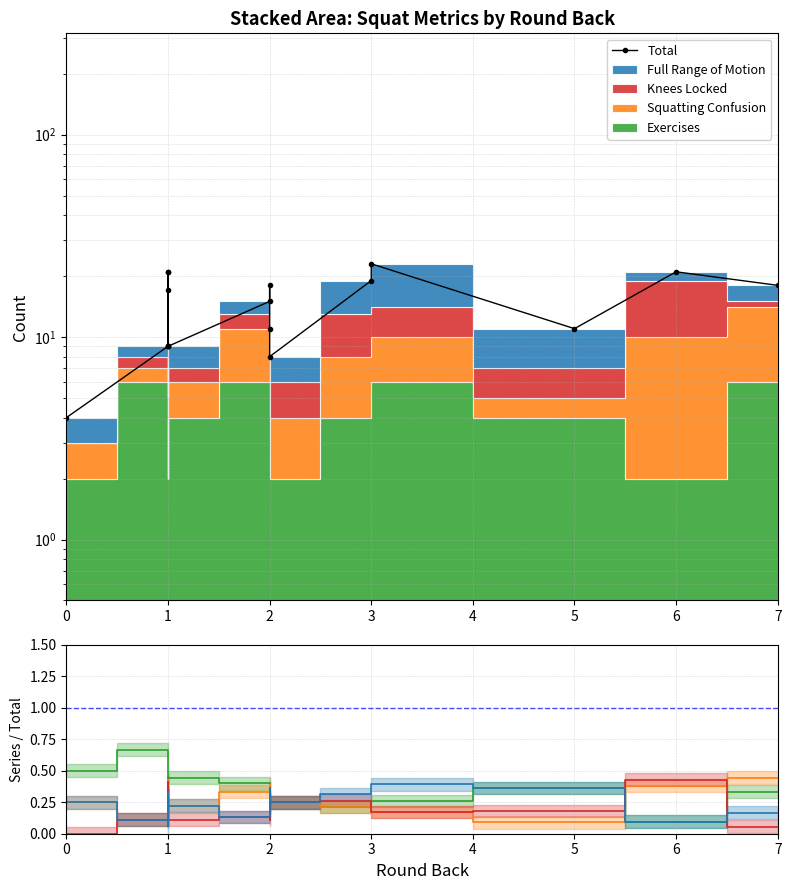

After their last crossing, which series has the higher values: Exercises ratio or Knees Locked ratio?

Exercises ratio